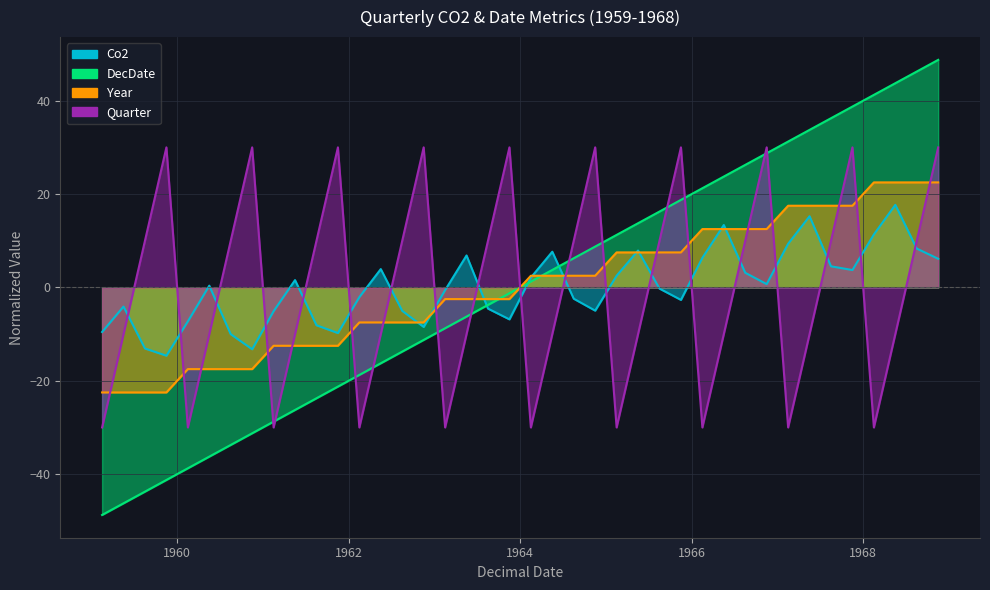

Which series has the widest spread of values?

DecDate